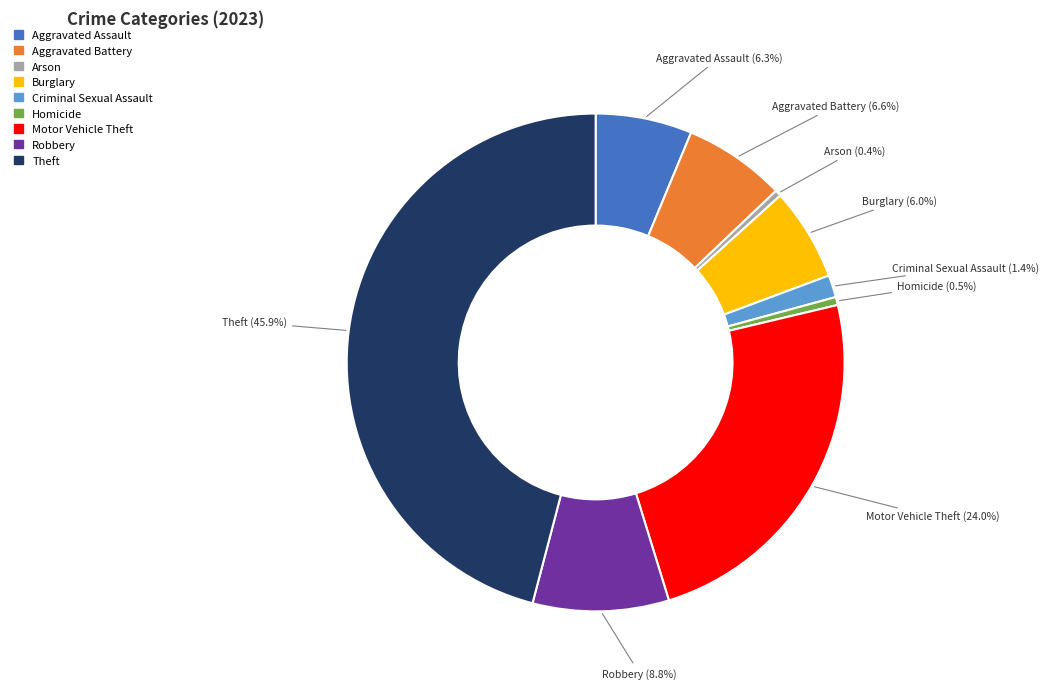

The Theft slice represents 46% of the pie. True or false?

True